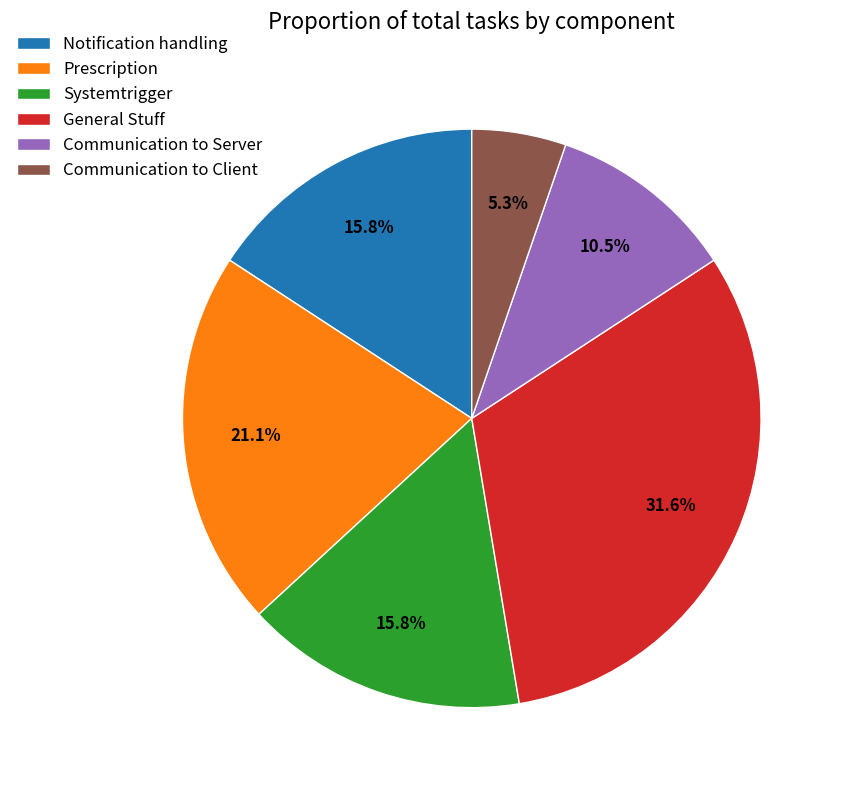

Does any single category account for the majority?

No